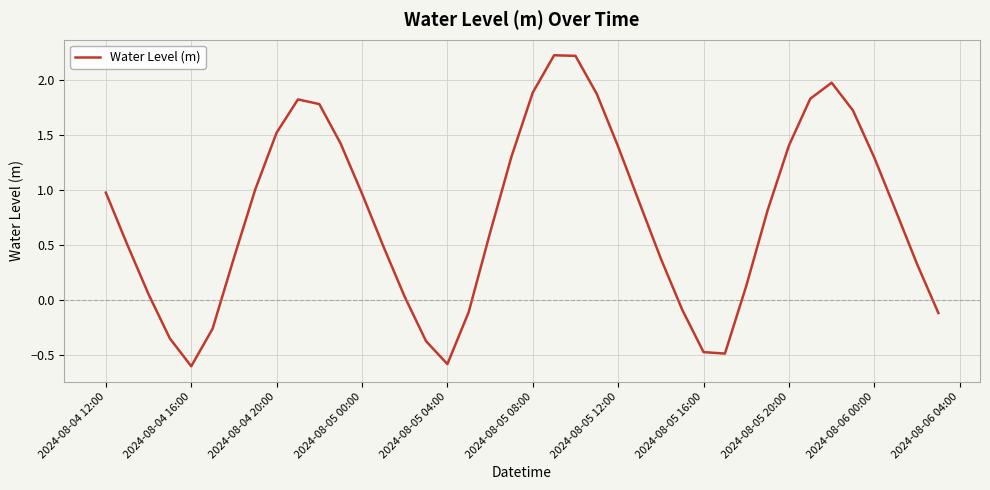

What is the sum of all values?

30.7